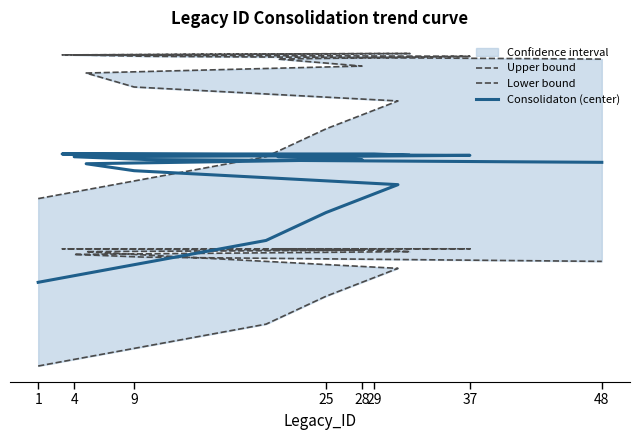

True or false: Lower bound has a value of 0.6 at 29.

False